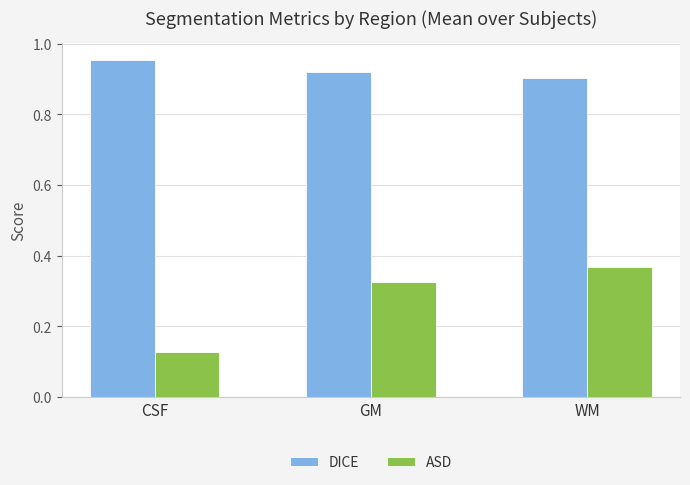

How many DICE values are between 0 and 1?

3